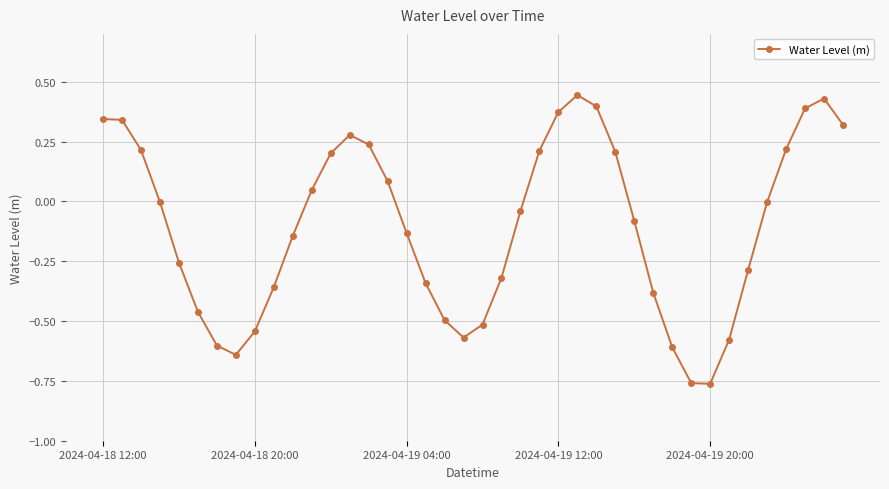

What is the difference between the maximum and second lowest values?

1.2